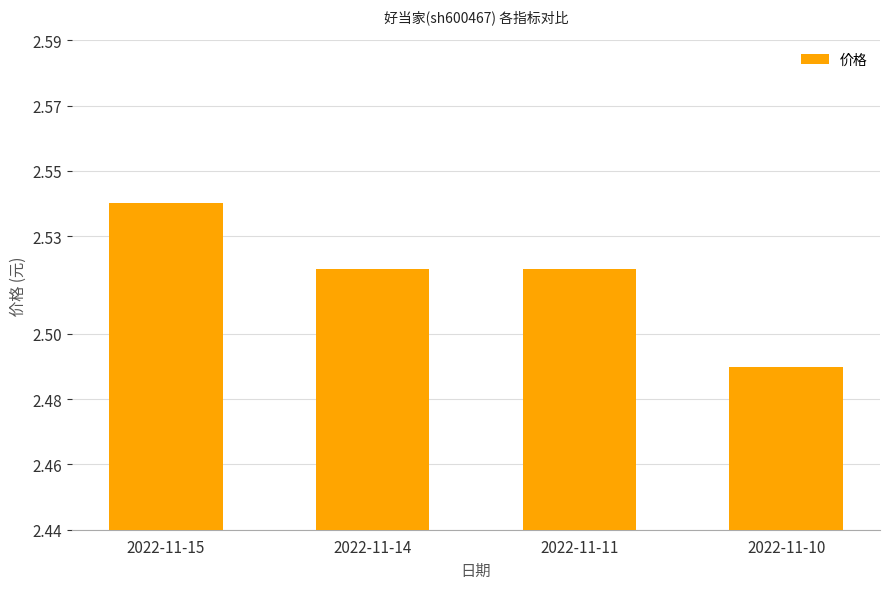

Which has a higher value, 2022-11-11 or 2022-11-15?

2022-11-15